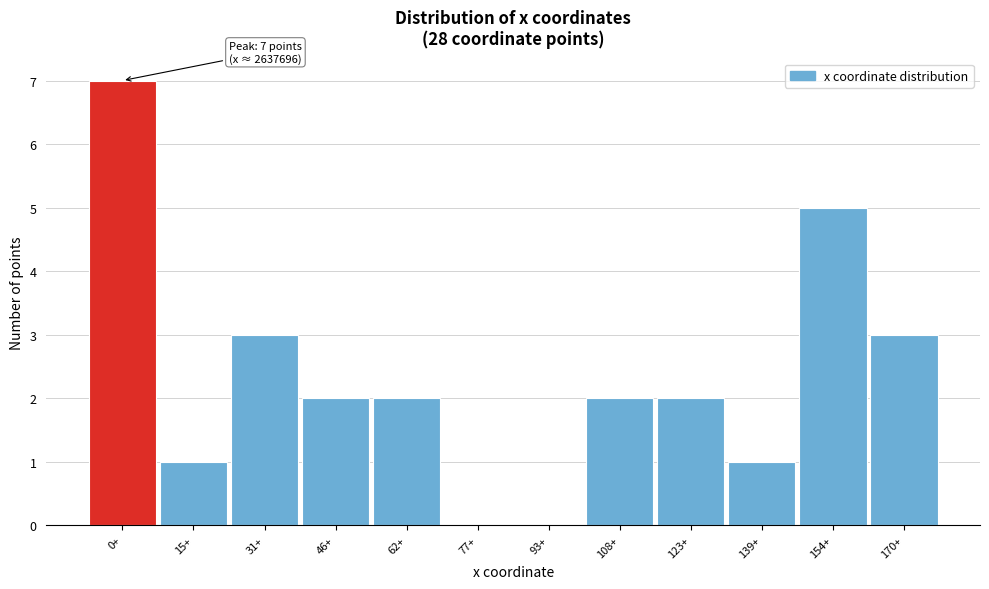

Reading left to right, extract all data points from this chart.

0+=7	15+=1	31+=3	46+=2	62+=2	77+=0	93+=0	108+=2	123+=2	139+=1	154+=5	170+=3